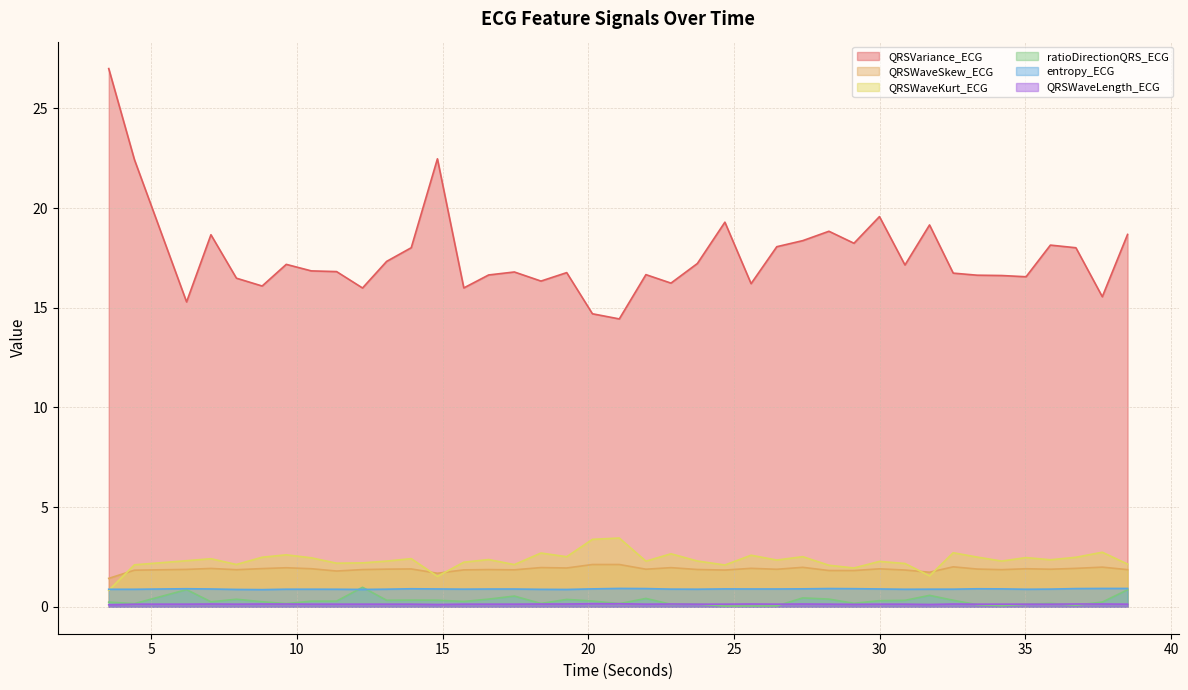

Between 3.5390625 and 17.4609375, which series saw the biggest shift?

QRSVariance_ECG